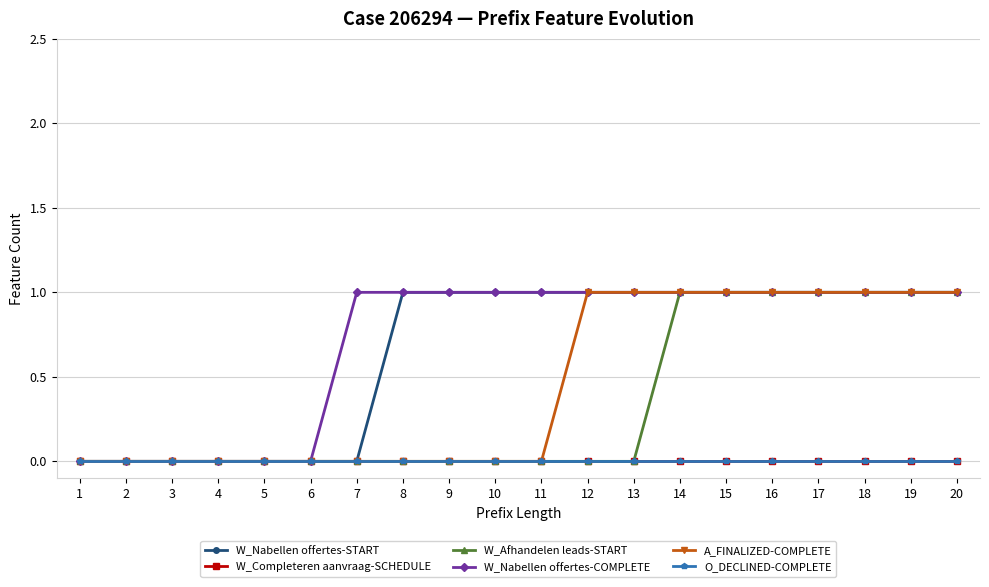

Is this an area chart (filled region under the line)?

No